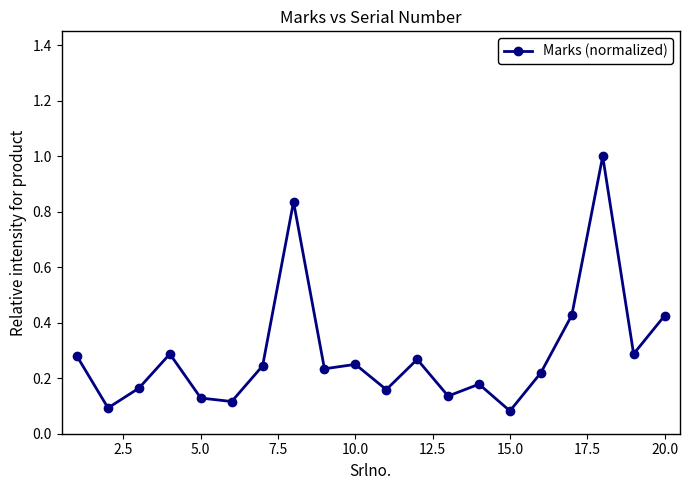

True or false: there are more than 0 points higher than both neighbors.

True